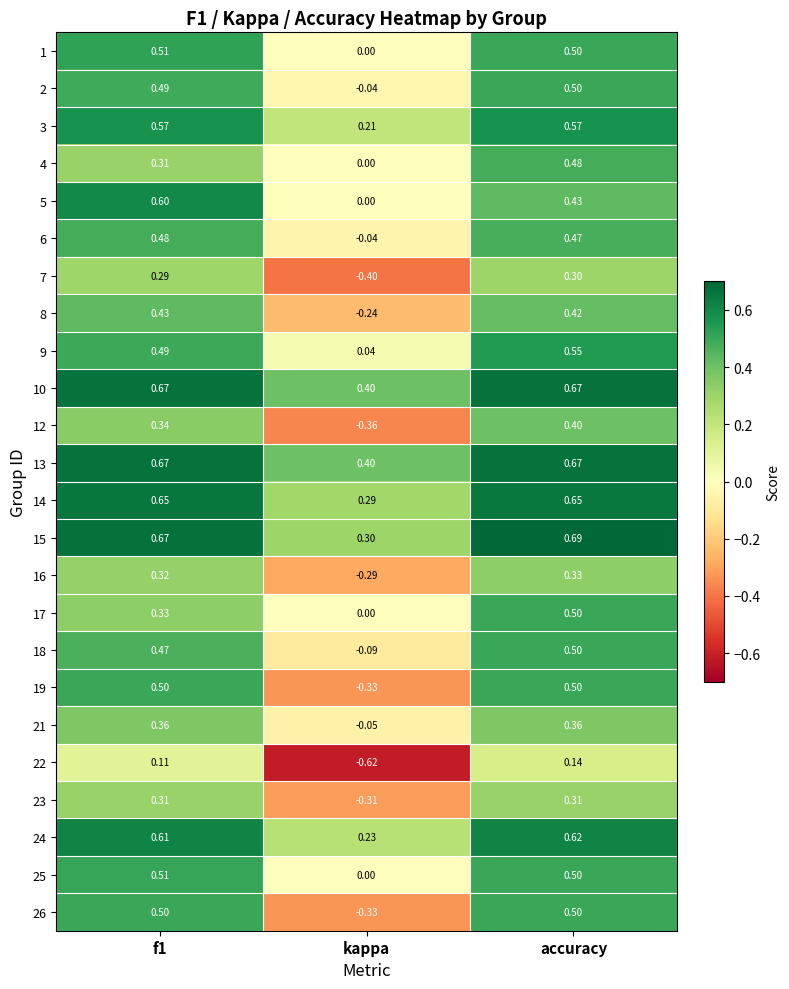

At which label does 9 reach its minimum?

kappa